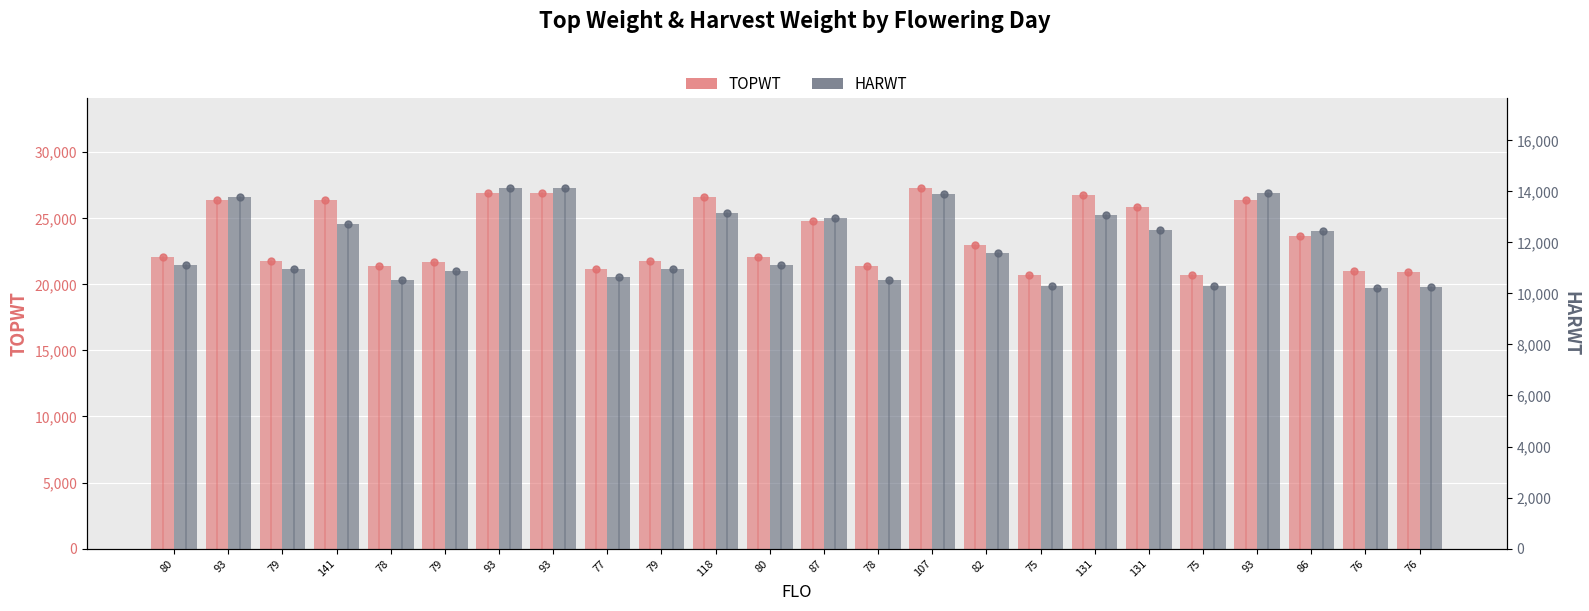

What is the lowest value of the HARWT series?

10221